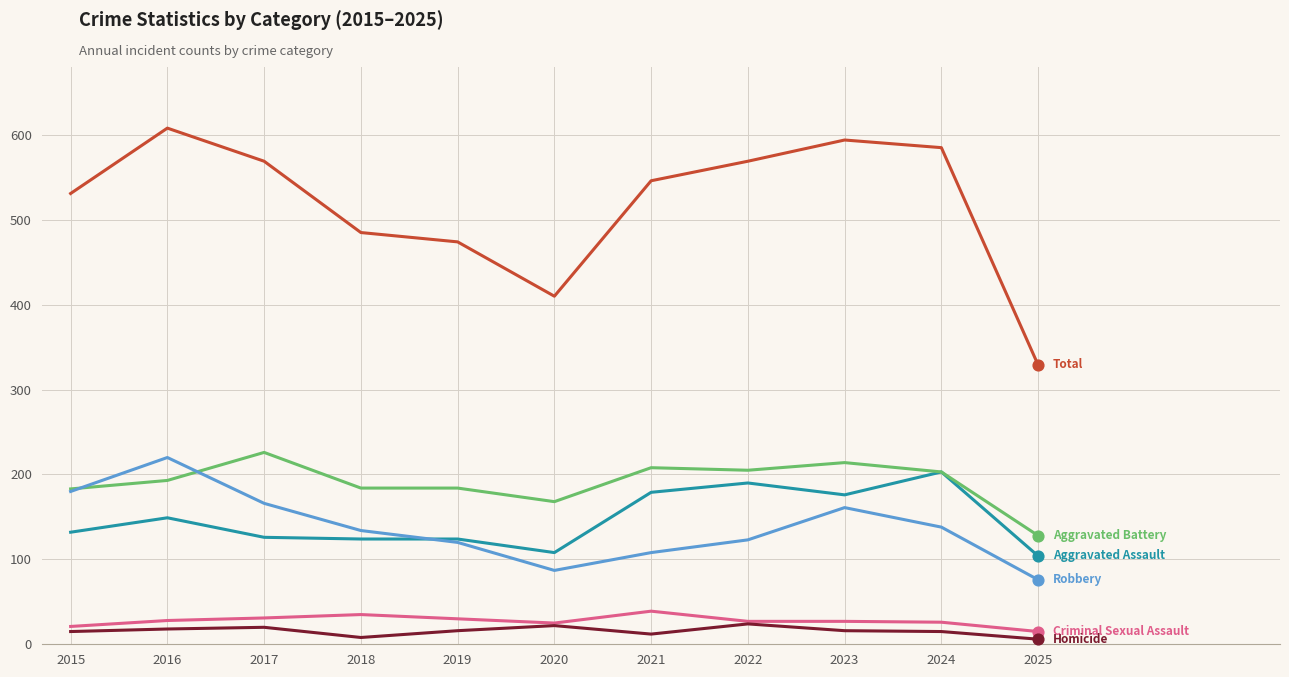

What is the difference between the highest and lowest values at 2022?

545